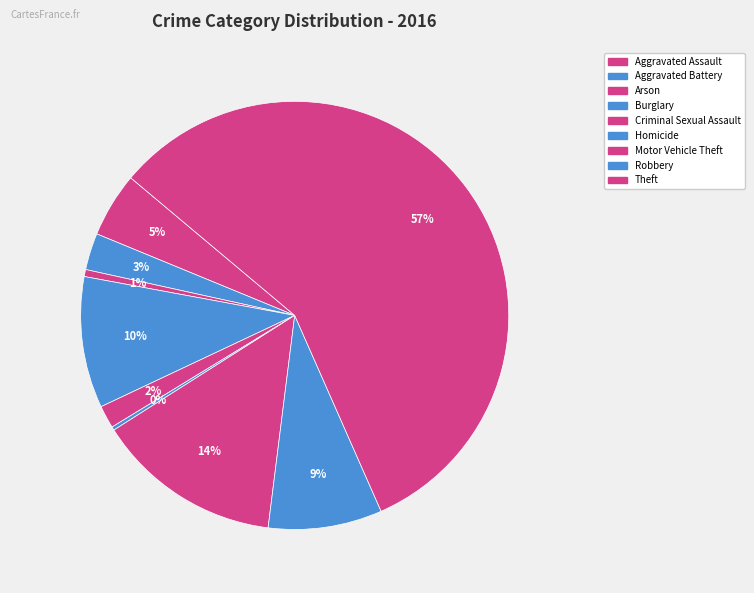

Does Aggravated Battery account for over 50% of the chart?

No